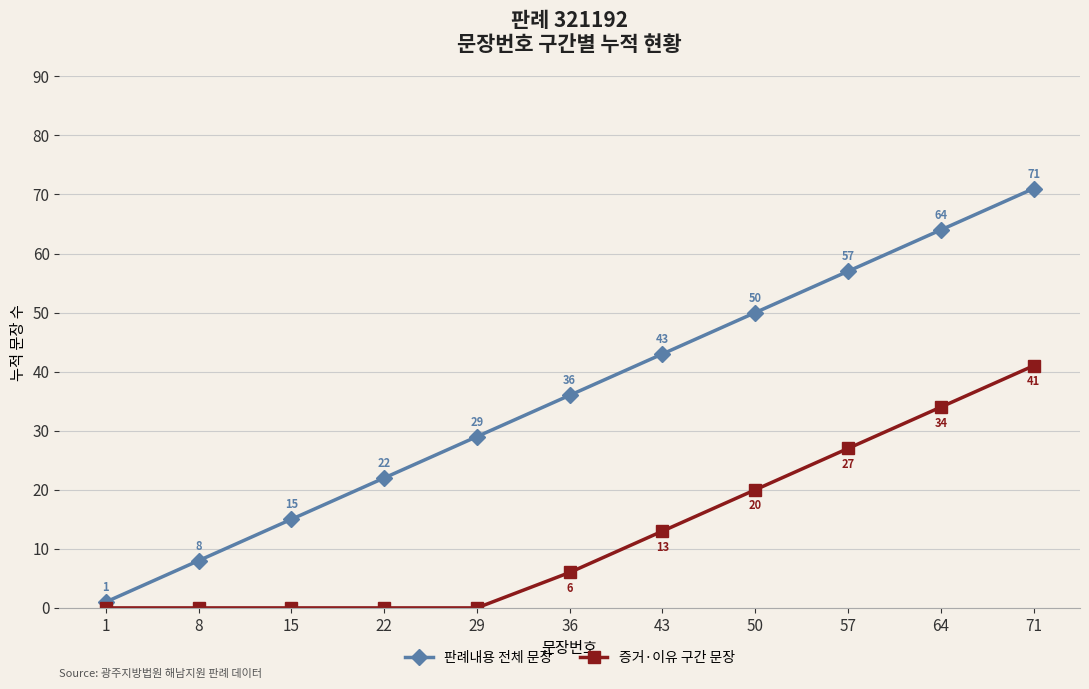

List the series in order of their peak value, highest first.

판례내용 전체 문장, 증거·이유 구간 문장